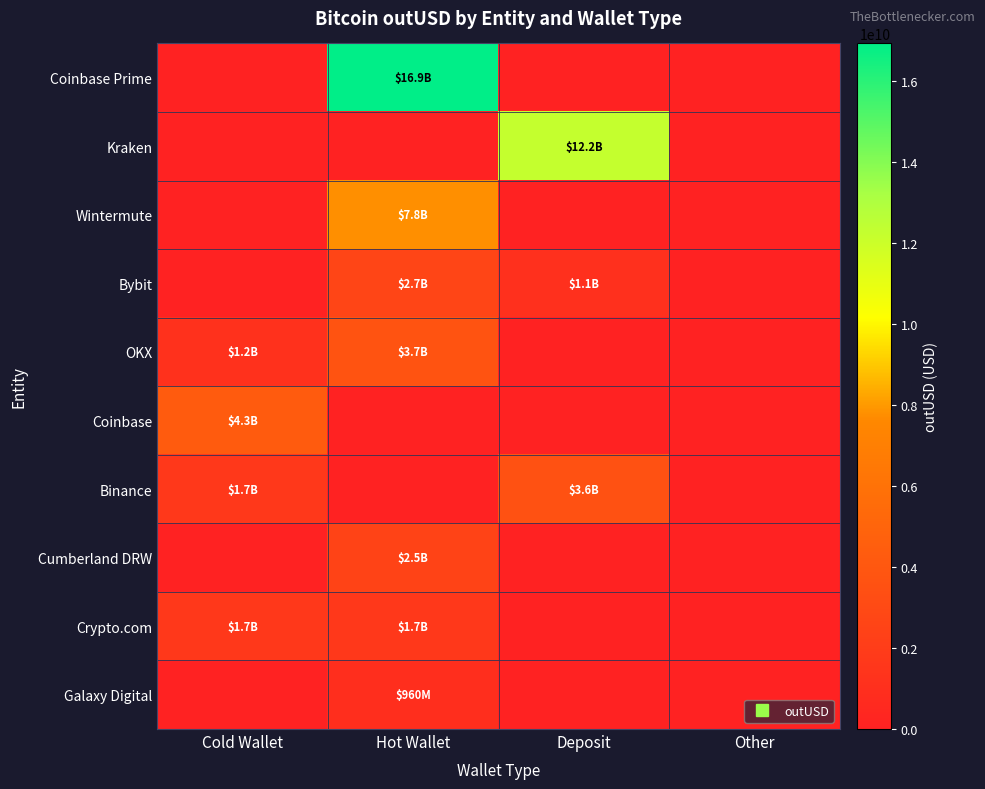

Reading left to right, transcribe all the data shown in this chart.

Coinbase Prime: Cold Wallet=0.0	Hot Wallet=16935595225.6	Deposit=0.0	Other=0.0
Kraken: Cold Wallet=0.0	Hot Wallet=0.0	Deposit=12249877090.9	Other=0.0
Wintermute: Cold Wallet=0.0	Hot Wallet=7804404407.1	Deposit=0.0	Other=0.0
Bybit: Cold Wallet=0.0	Hot Wallet=2704619443.6	Deposit=1069495823.1	Other=0.0
OKX: Cold Wallet=1175022528.0	Hot Wallet=3720468962.7	Deposit=0.0	Other=0.0
Coinbase: Cold Wallet=4315457703.9	Hot Wallet=0.0	Deposit=0.0	Other=0.0
Binance: Cold Wallet=1654201876.0	Hot Wallet=0.0	Deposit=3560872391.8	Other=0.0
Cumberland DRW: Cold Wallet=0.0	Hot Wallet=2531637520.4	Deposit=0.0	Other=0.0
Crypto.com: Cold Wallet=1697322807.6	Hot Wallet=1664590511.6	Deposit=0.0	Other=0.0
Galaxy Digital: Cold Wallet=0.0	Hot Wallet=960002262.9	Deposit=0.0	Other=0.0